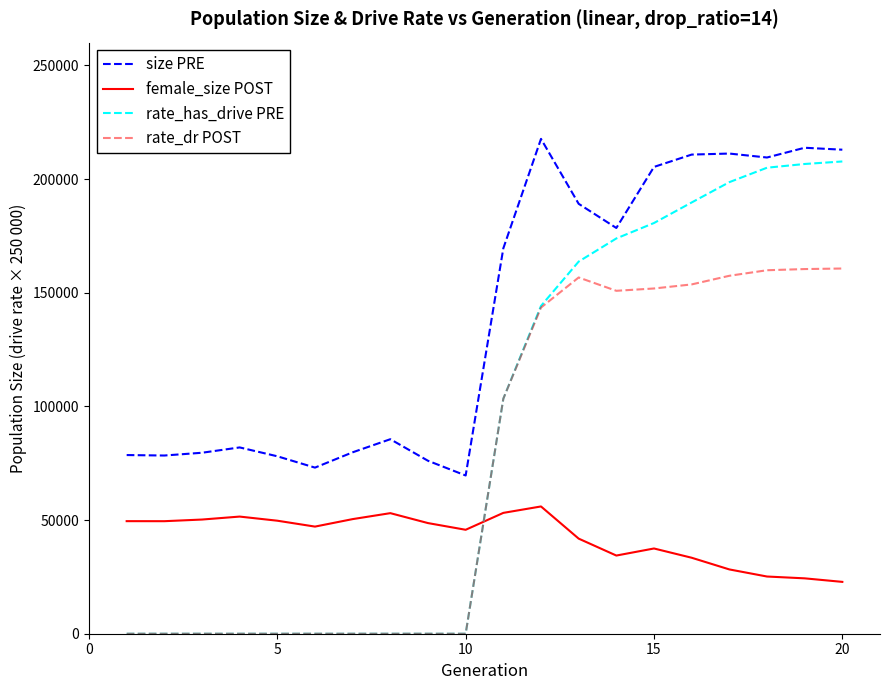

What is the highest value of the size PRE series?

217664.0